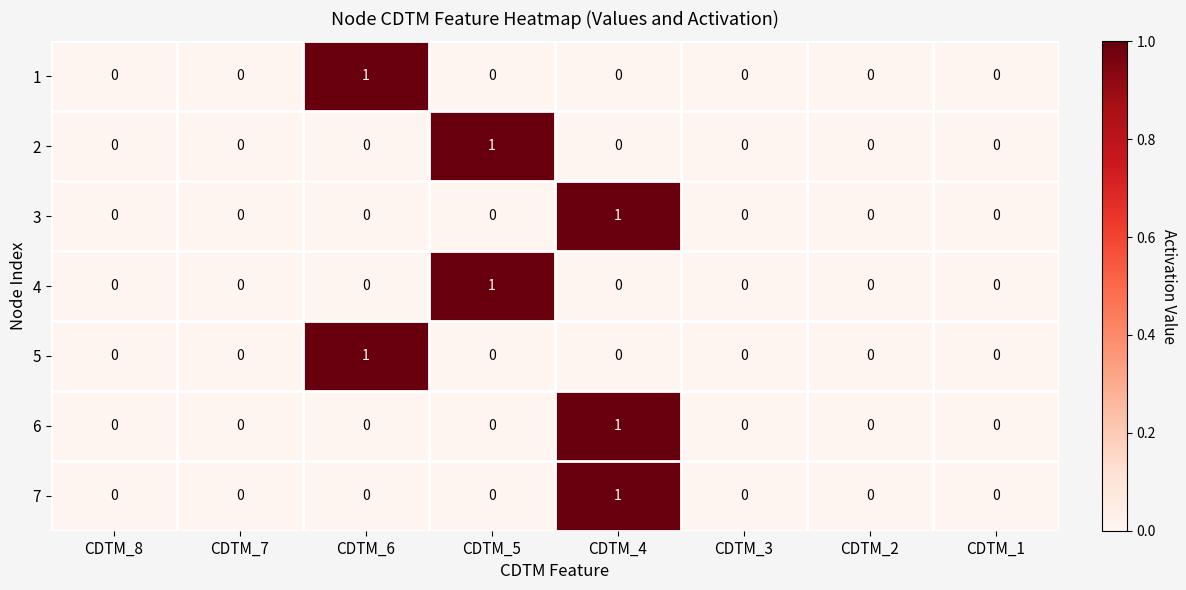

How many 2 values are between 0 and 1?

8